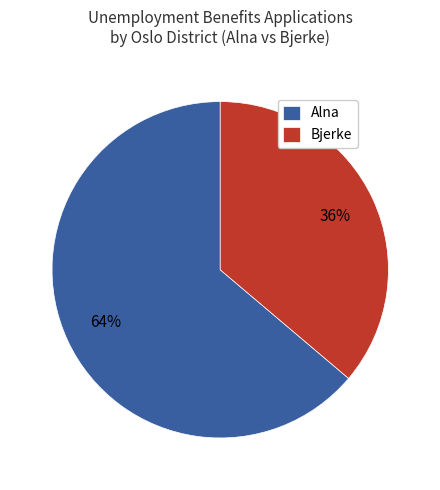

Which has a higher value, Alna or Bjerke?

Alna